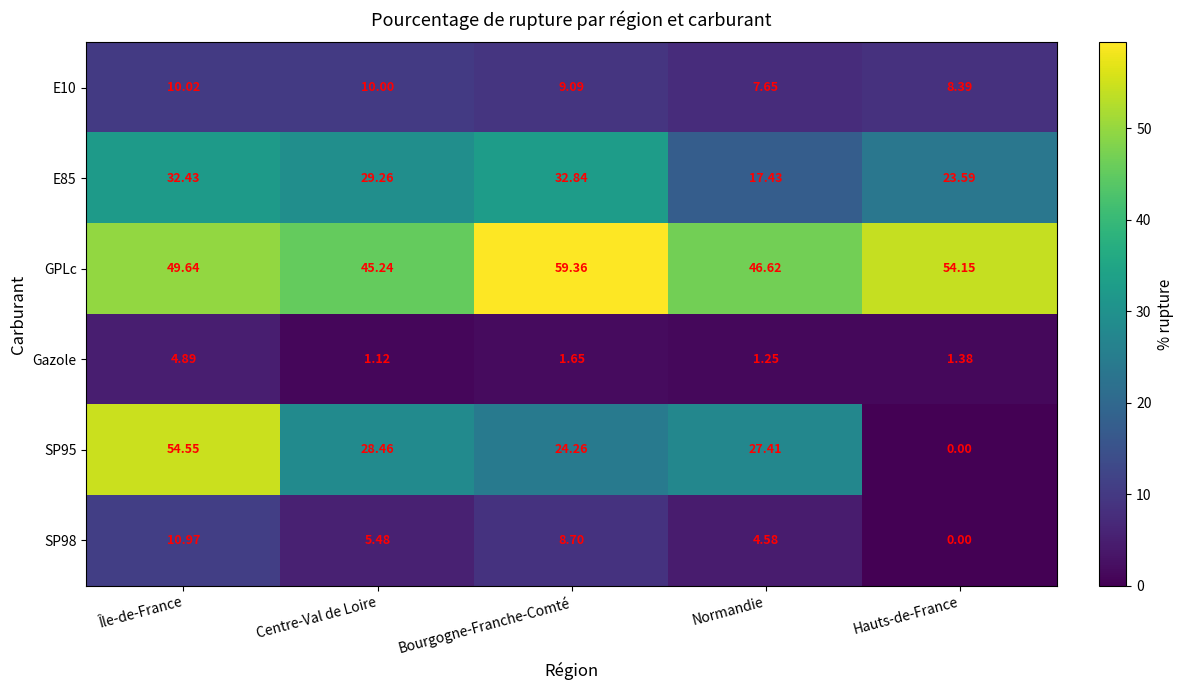

Which series has the largest total across all categories?

GPLc